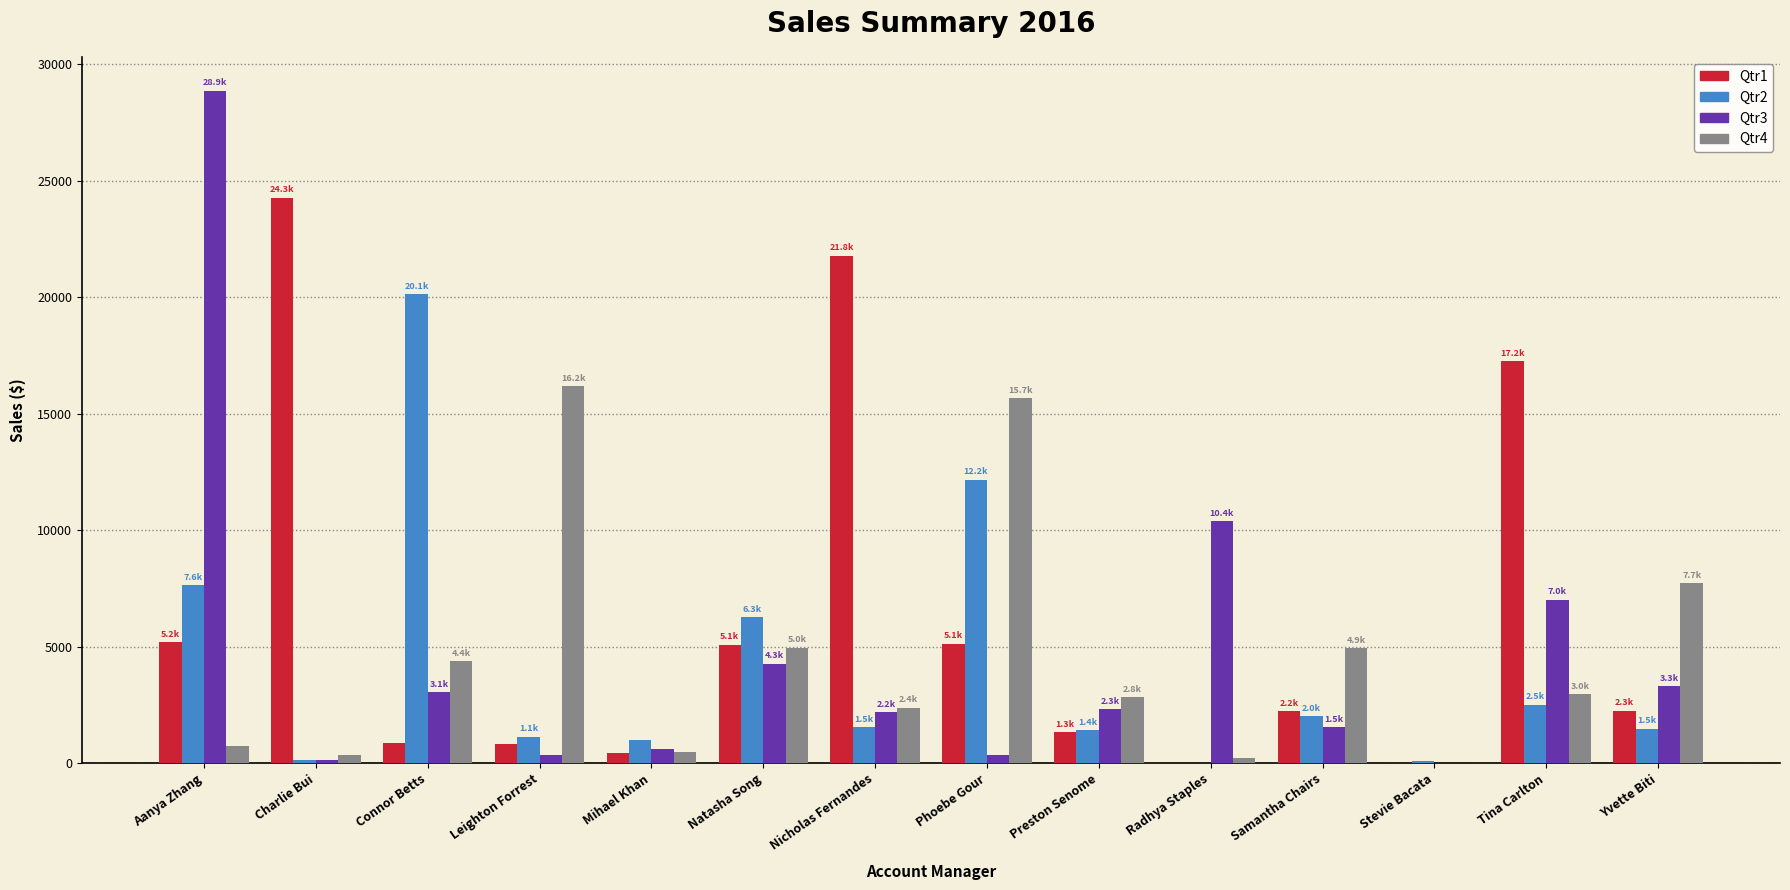

Which series has the largest total across all categories?

Qtr1